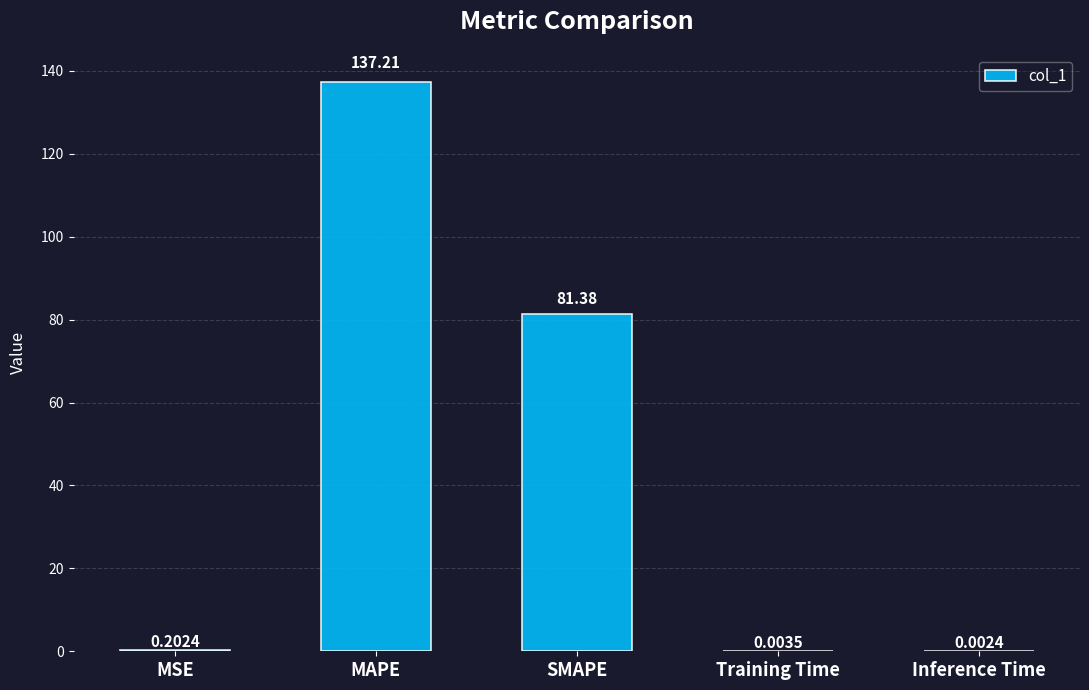

Where is the data nearest to the value 68?

SMAPE